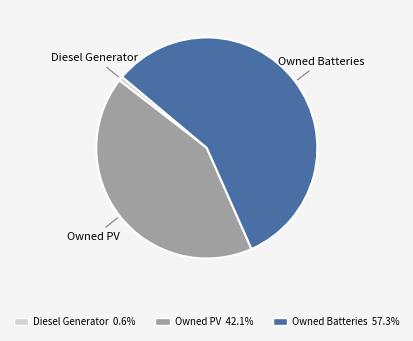

What is the majority slice?

Owned Batteries